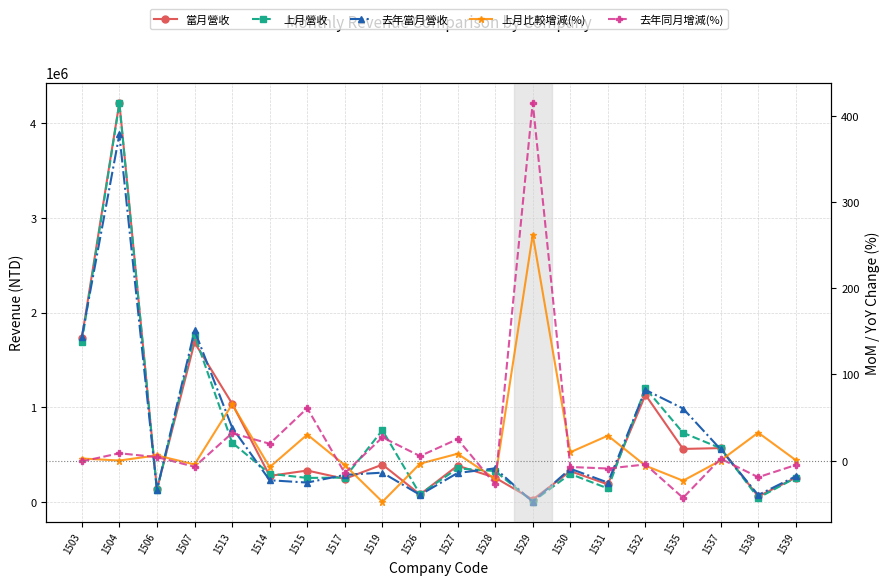

Reading left to right, what are all the values shown in this chart?

當月營收: 1728761.0	4212825.0	136034.0	1685019.0	1040907.0	278785.0	335370.0	248091.0	397684.0	83160.0	386912.0	260161.0	29159.0	328529.0	189423.0	1133120.0	562934.0	571688.0	62571.0	260572.0
上月營收: 1685582.0	4203772.0	128132.0	1762182.0	629564.0	301331.0	257378.0	261382.0	760078.0	86139.0	358076.0	329602.0	8052.0	299100.0	146783.0	1202766.0	733049.0	570378.0	47209.0	258858.0
去年當月營收: 1743093.0	3877051.0	130602.0	1811750.0	788543.0	232959.0	208392.0	289832.0	312895.0	78900.0	309368.0	358005.0	5658.0	354352.0	208280.0	1184709.0	988932.0	558709.0	77367.0	274293.0
上月比較增減(%): 2.6	0.2	6.2	-4.4	65.3	-7.5	30.3	-5.1	-47.7	-3.5	8.1	-21.1	262.1	9.8	29.0	-5.8	-23.2	0.2	32.5	0.7
去年同月增減(%): -0.8	8.7	4.2	-7.0	32.0	19.7	60.9	-14.4	27.1	5.4	25.1	-27.3	415.4	-7.3	-9.1	-4.3	-43.1	2.3	-19.1	-5.0